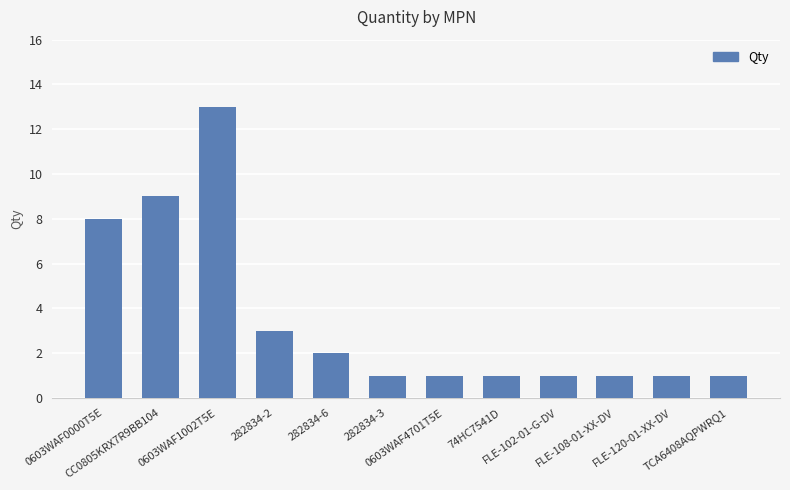

The value at 282834-6 is 3. True or false?

False